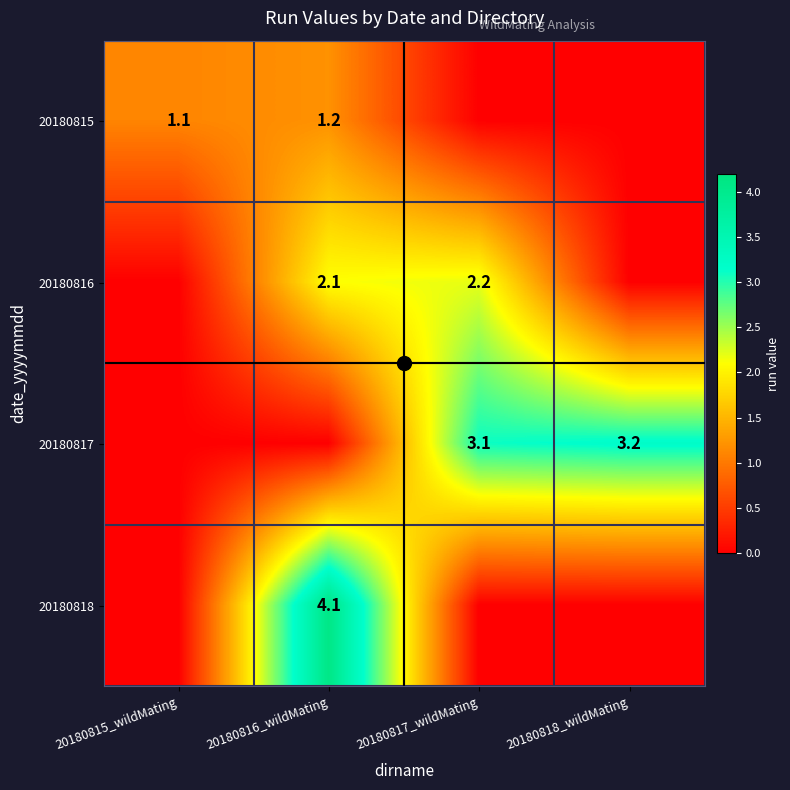

The 20180815 series shows 1.1 at 20180815_wildMating. True or false?

True